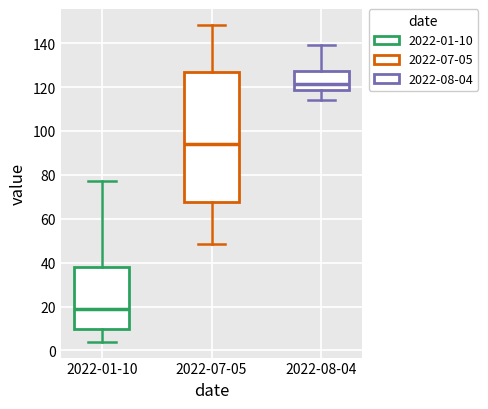

Comparing the boxes themselves (not the whiskers), which one is the tallest?

2022-07-05